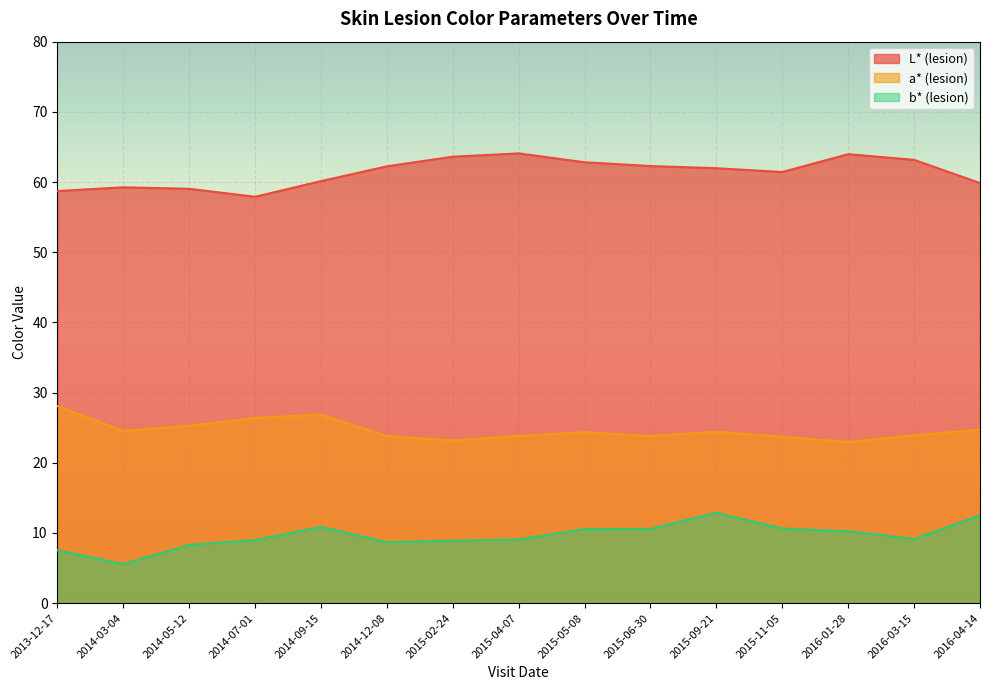

At which category does a* (lesion) reach its first local peak?

2014-09-15